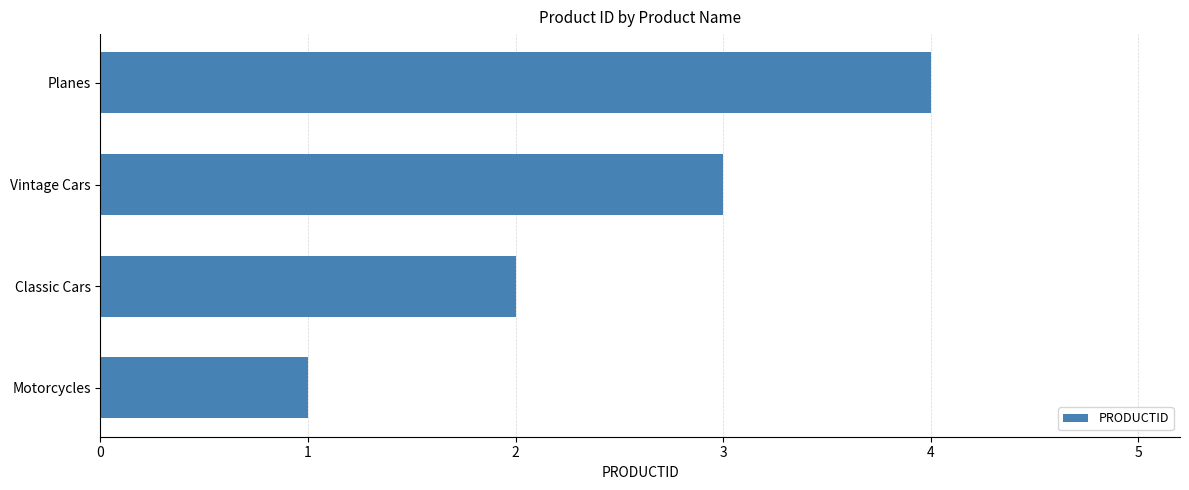

What value does the data have at Planes?

4